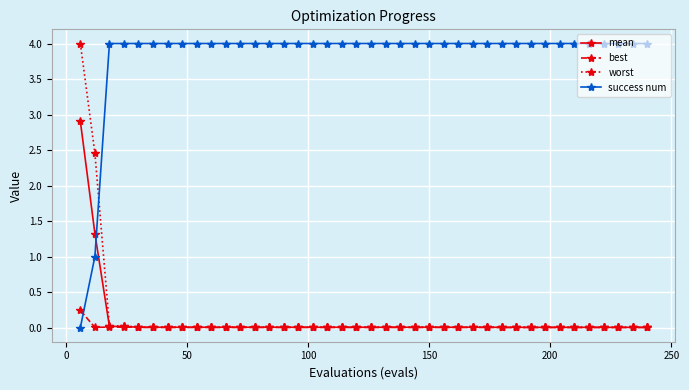

True or false: mean and success num cross at least once.

True